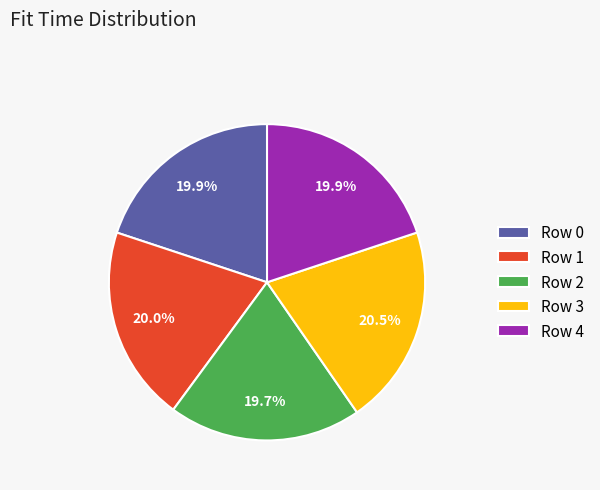

To the nearest percent, what is the average slice percentage?

20%